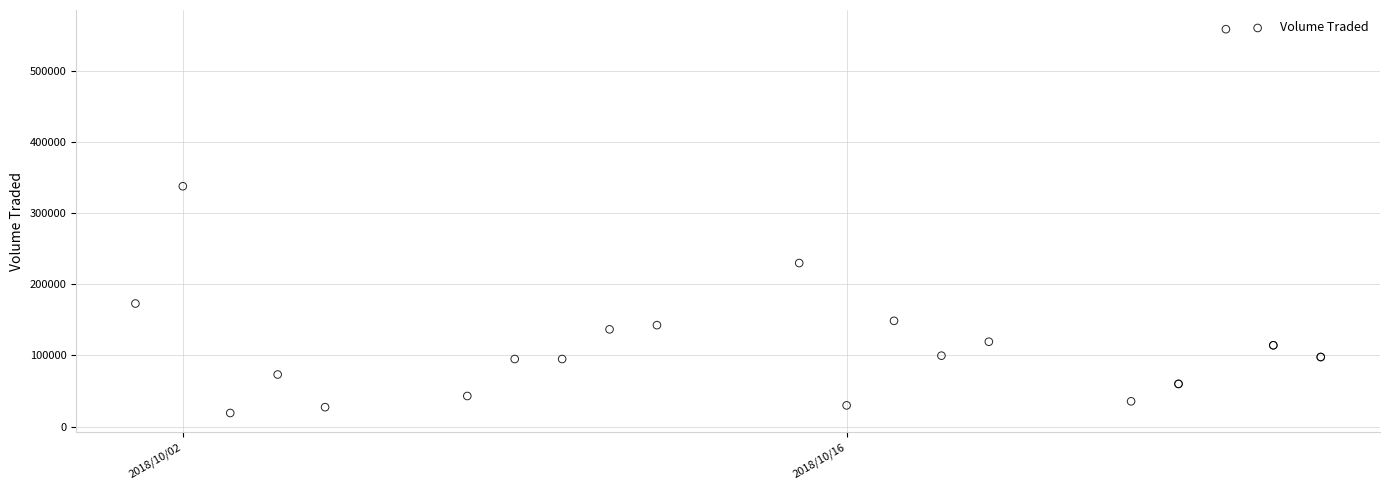

What Y value in the scatter plot is closest to 288900?

337900